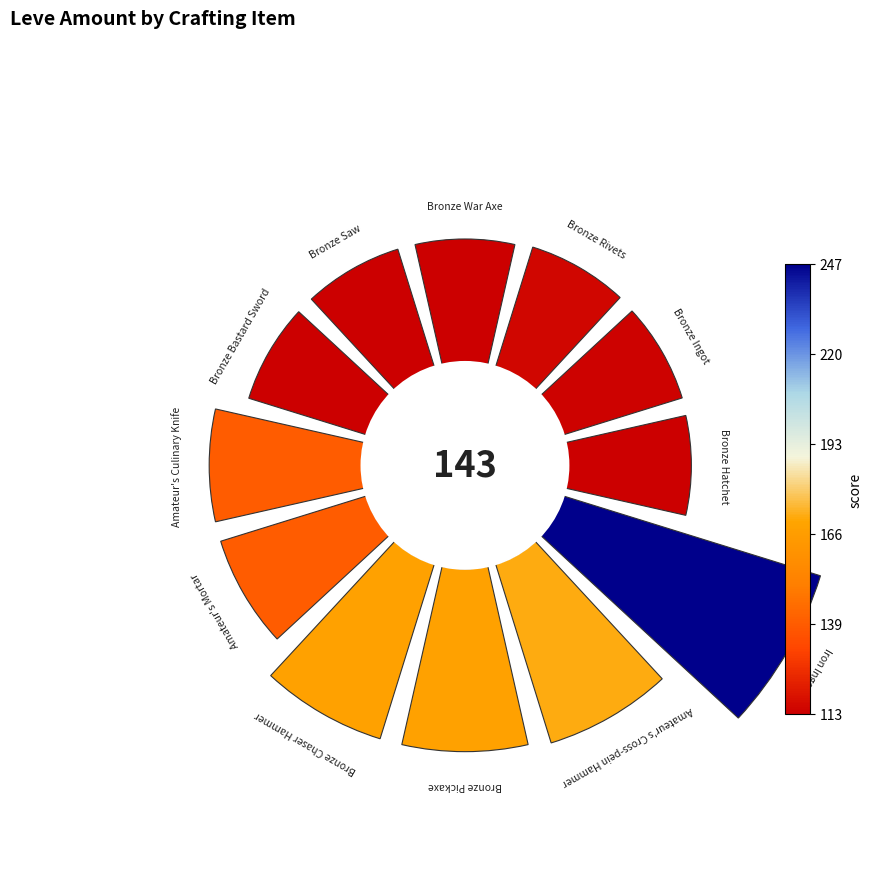

Is it true that 2 is 1% of the pie?

False